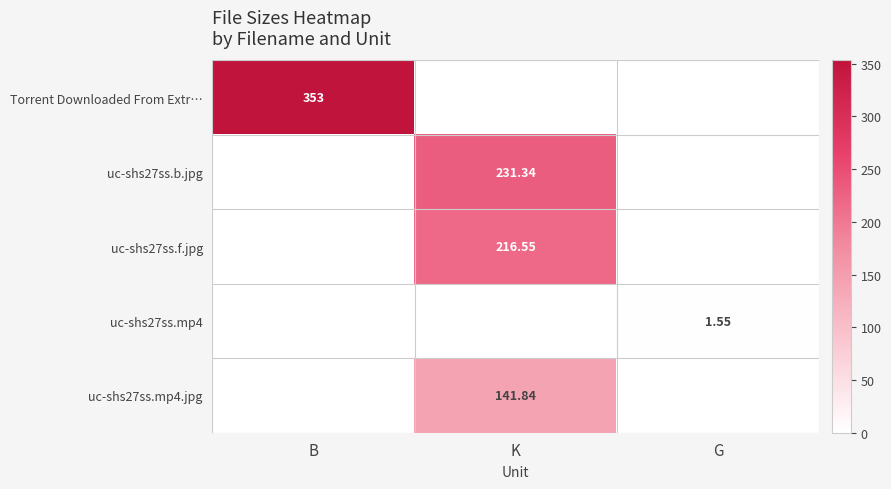

True or false: uc-shs27ss.mp4.jpg has a value of 0.0 at G.

True